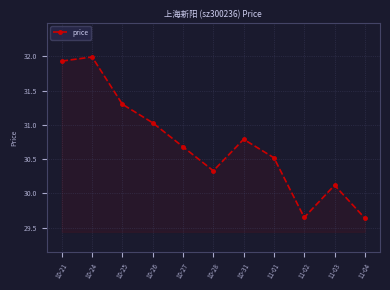

What is the ratio of the value at 10-24 to the value at 11-04?

1.1